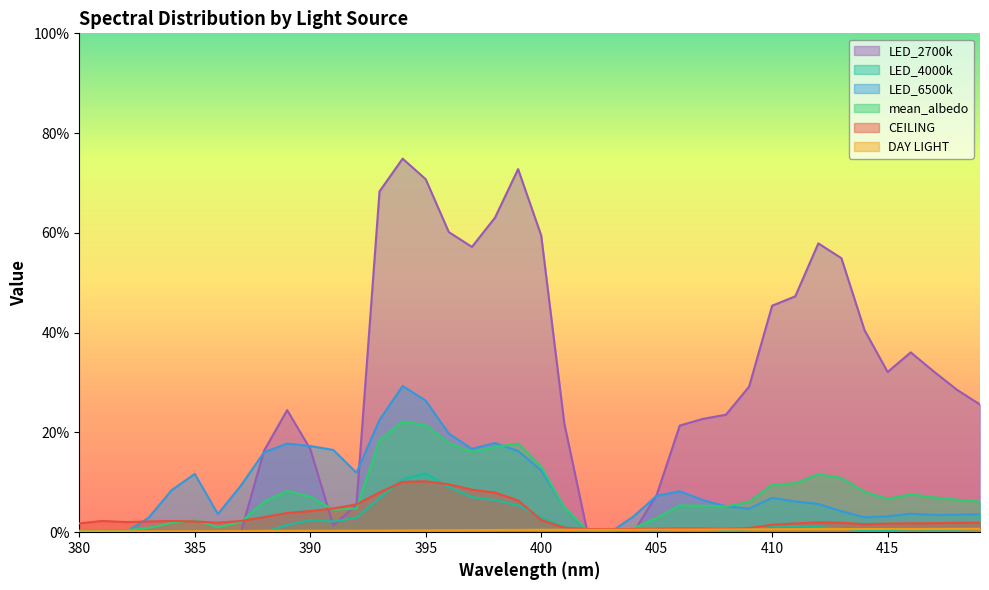

How many distinct data groups are displayed?

6